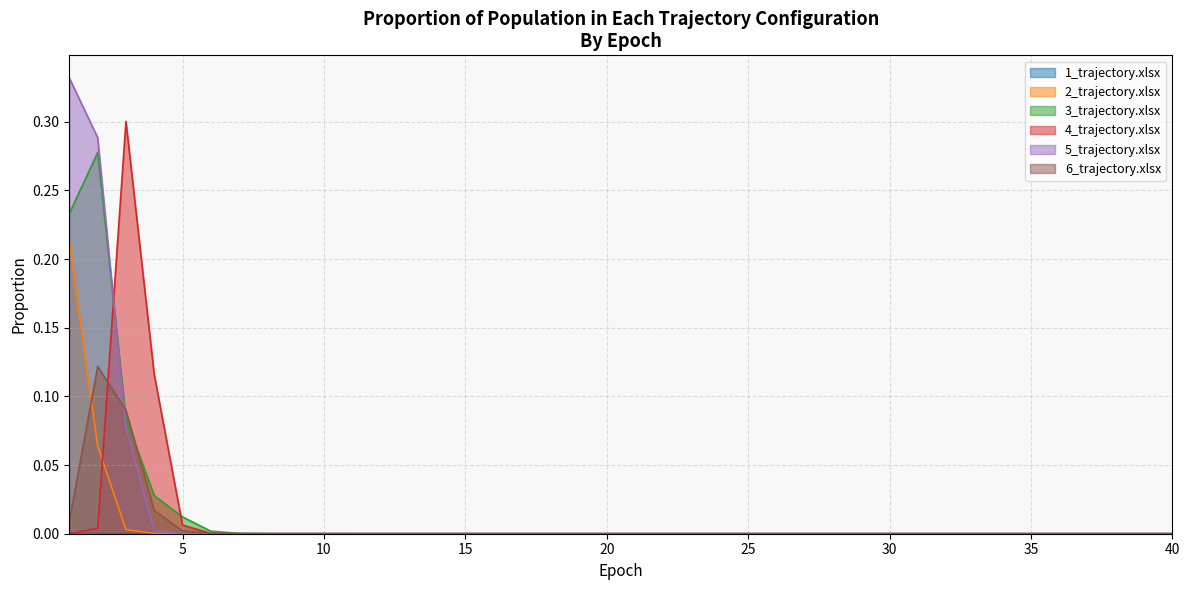

The 3_trajectory.xlsx series shows 0.0 at 14. True or false?

True